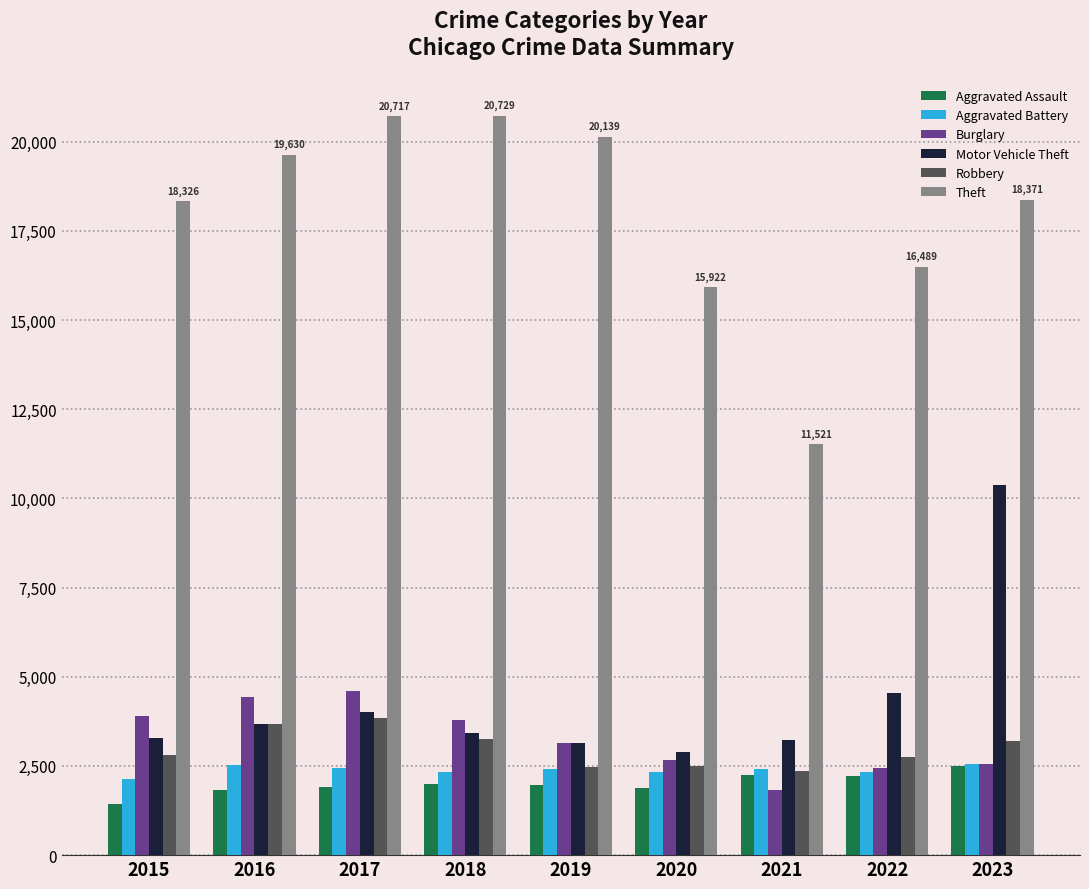

How many bars are there in total?

54